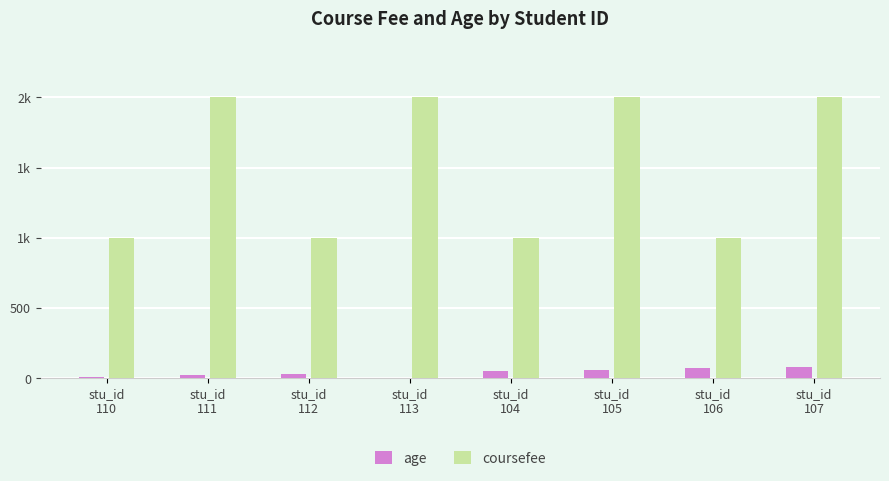

At which category does the chart reach its minimum across all series?

stu_id
113